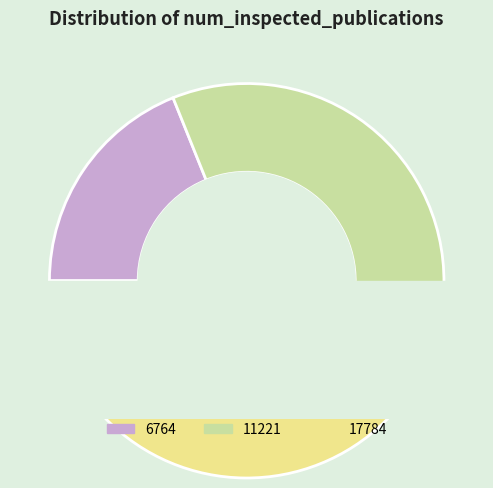

Is it true that 6764 is 19% of the pie?

True